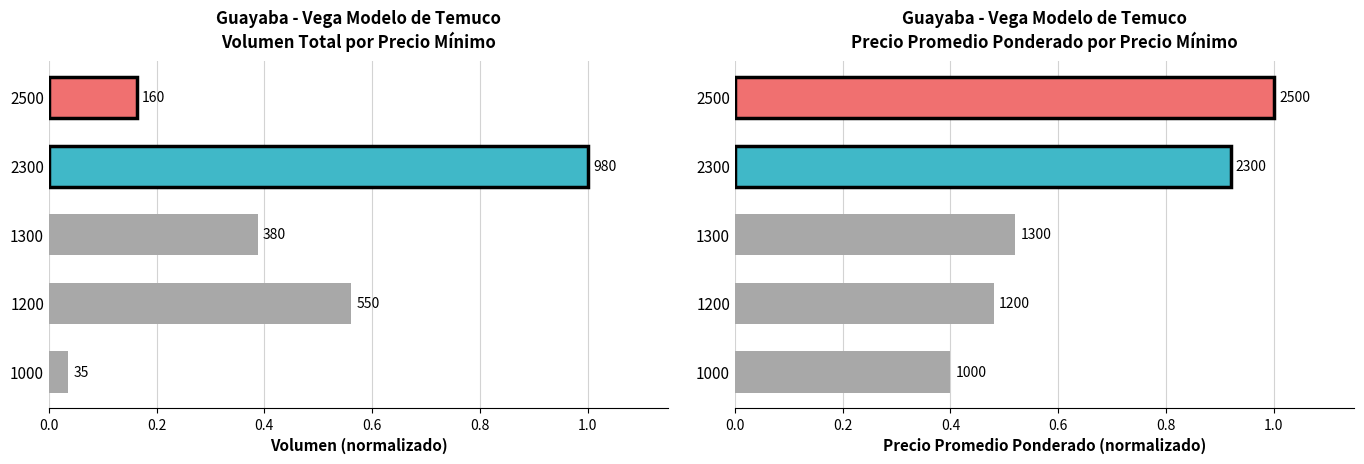

At 1300, list the series in order from largest to smallest.

Precio promedio ponderado, Volumen